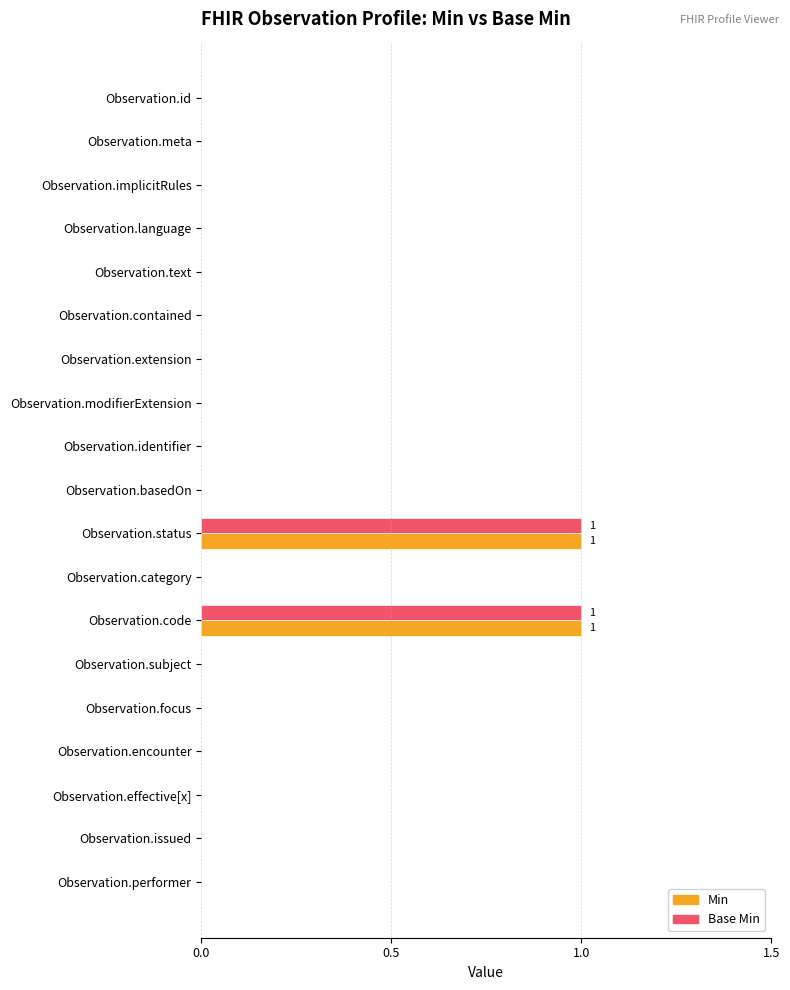

True or false: Min has a value of 0 at Observation.effective[x].

True